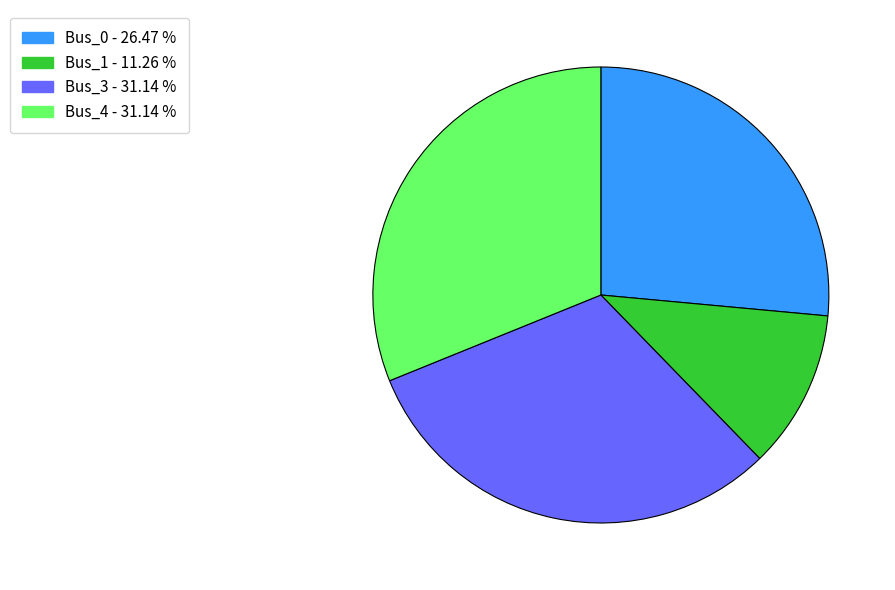

Combined, do Bus_0 and Bus_4 account for over 50%?

Yes